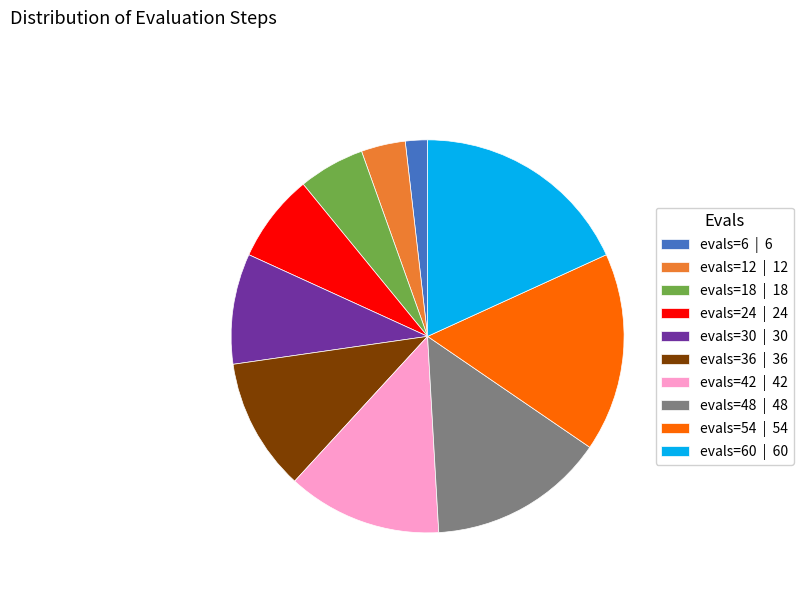

Which has a higher value, evals=12 | 12 or evals=6 | 6?

evals=12 | 12